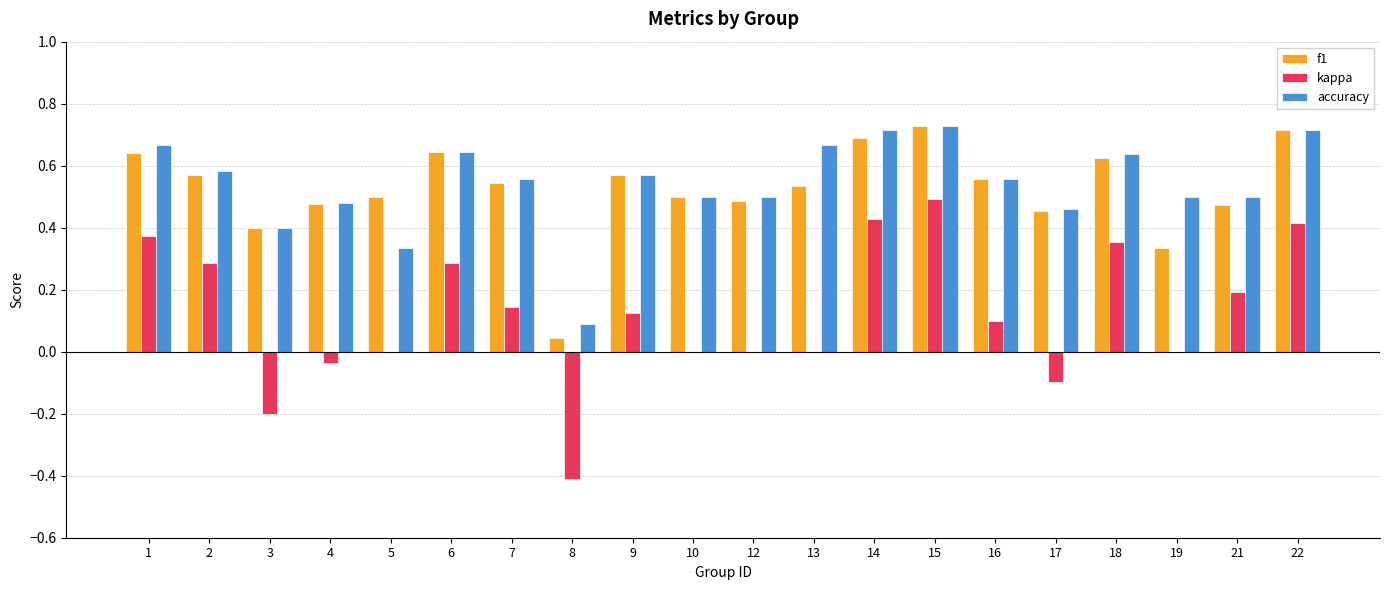

Between 6 and 19, which series saw the biggest shift?

f1